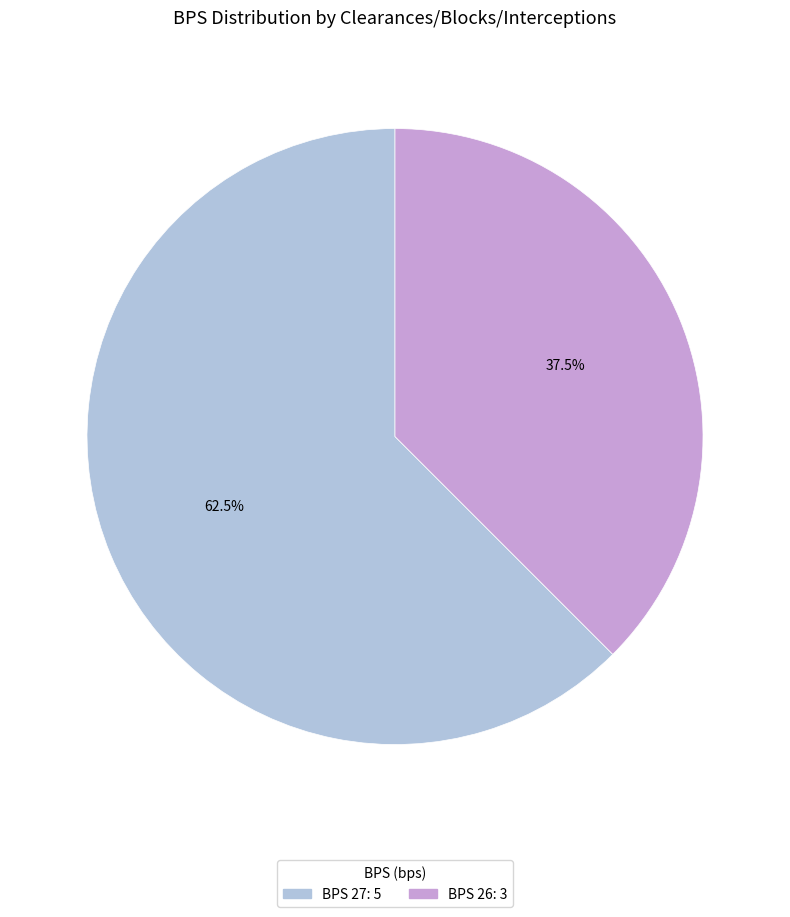

Count the number of slices in the pie.

2